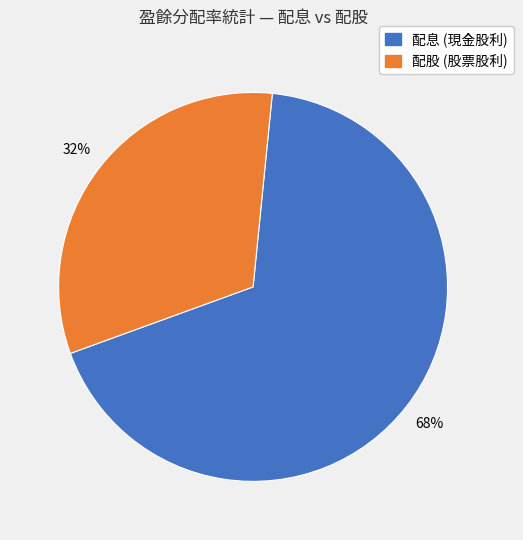

Which category has the biggest portion of the pie?

配息 (現金股利)